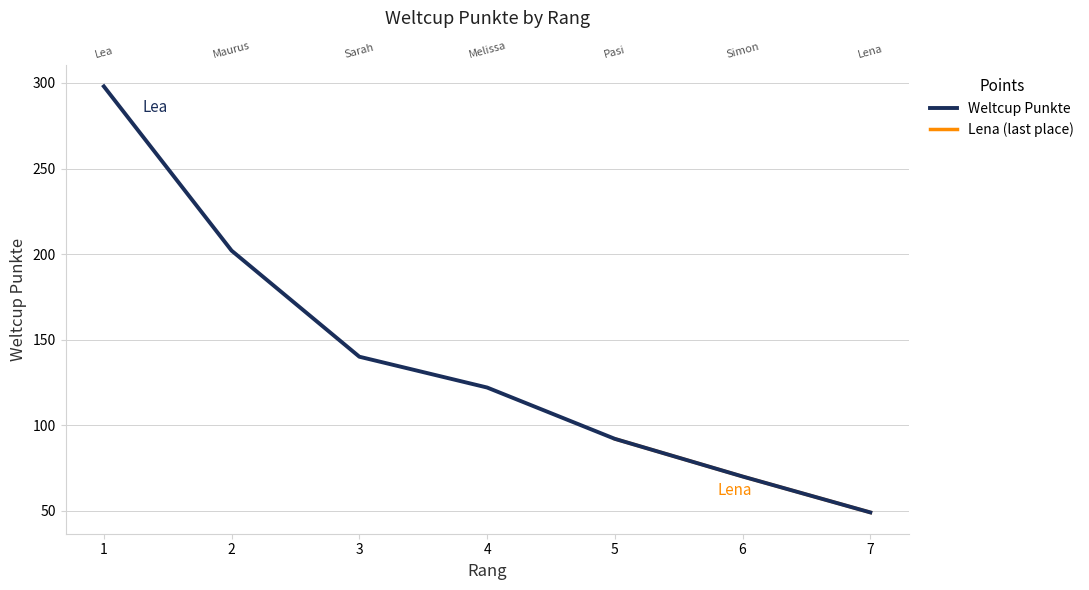

True or false: the data shows 70 at 6.

True